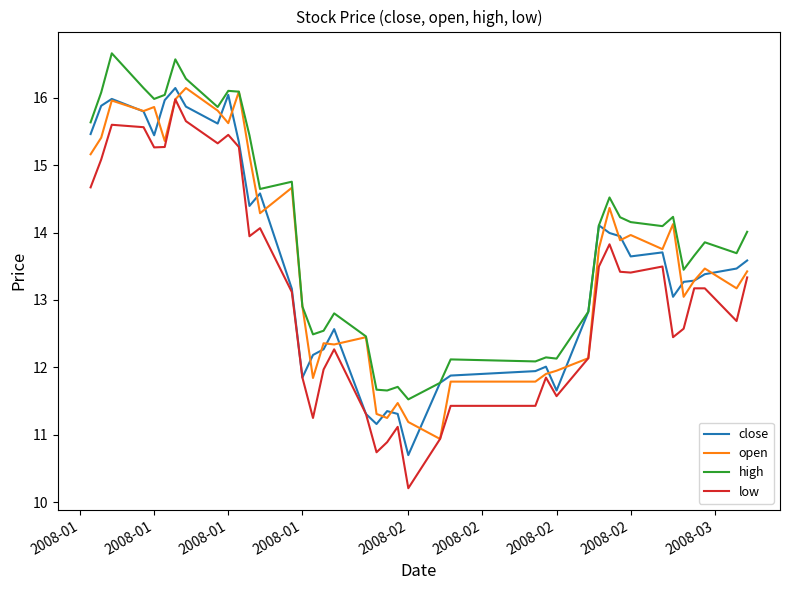

Which series has the largest range (max minus min)?

low